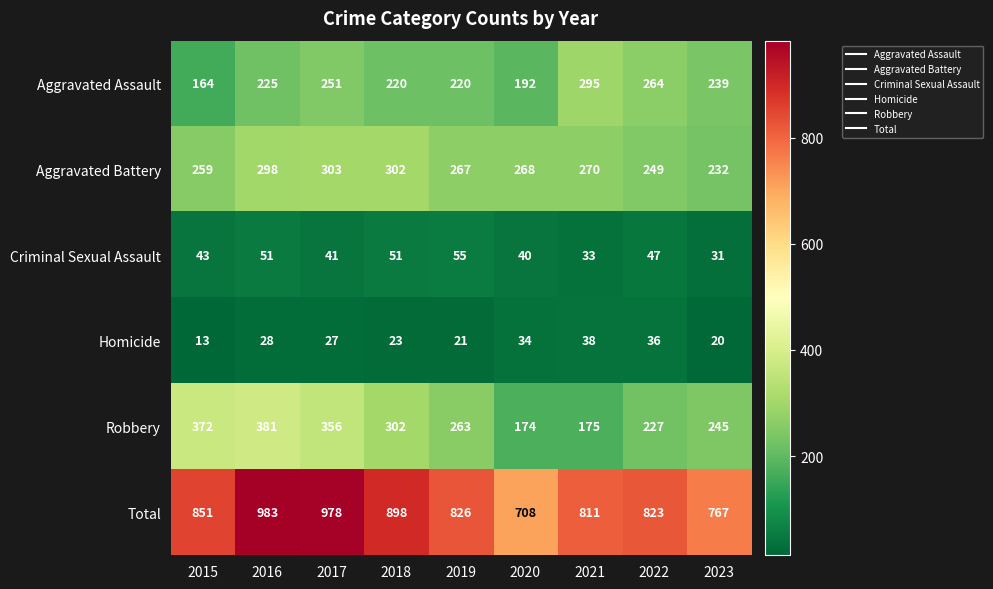

What is the difference between the maximum and minimum values in the Criminal Sexual Assault series?

24